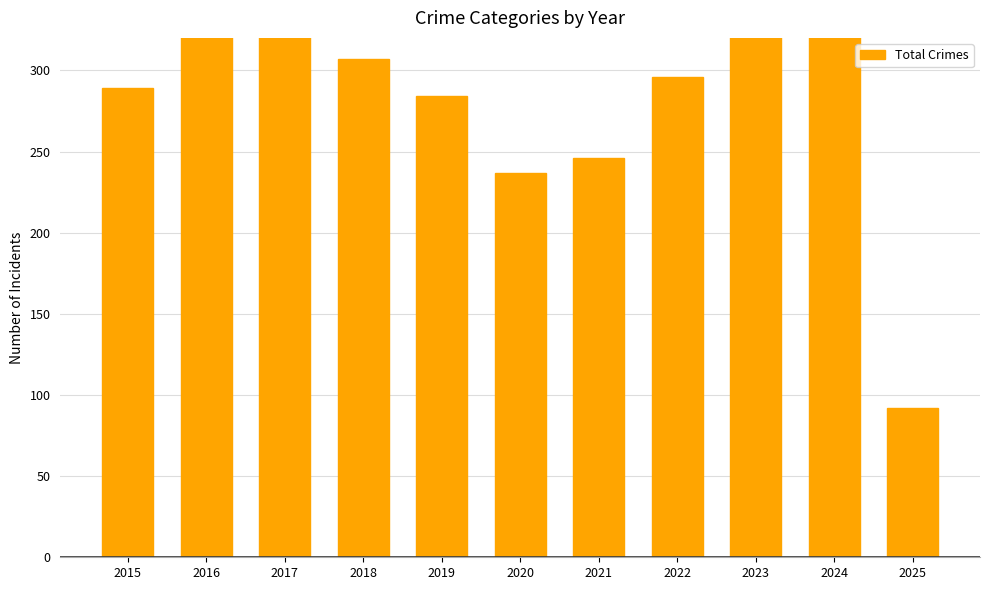

What is the ratio of the value at 2015 to the value at 2023?

0.7